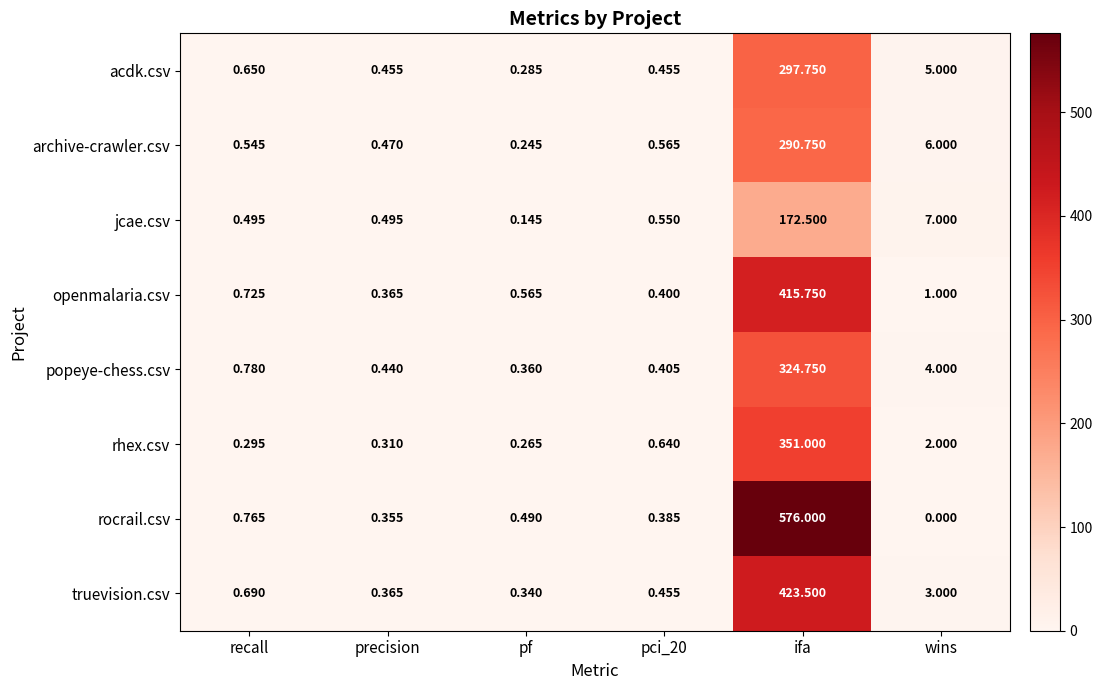

Is the value of openmalaria.csv at ifa greater than the value of rhex.csv at pf?

Yes